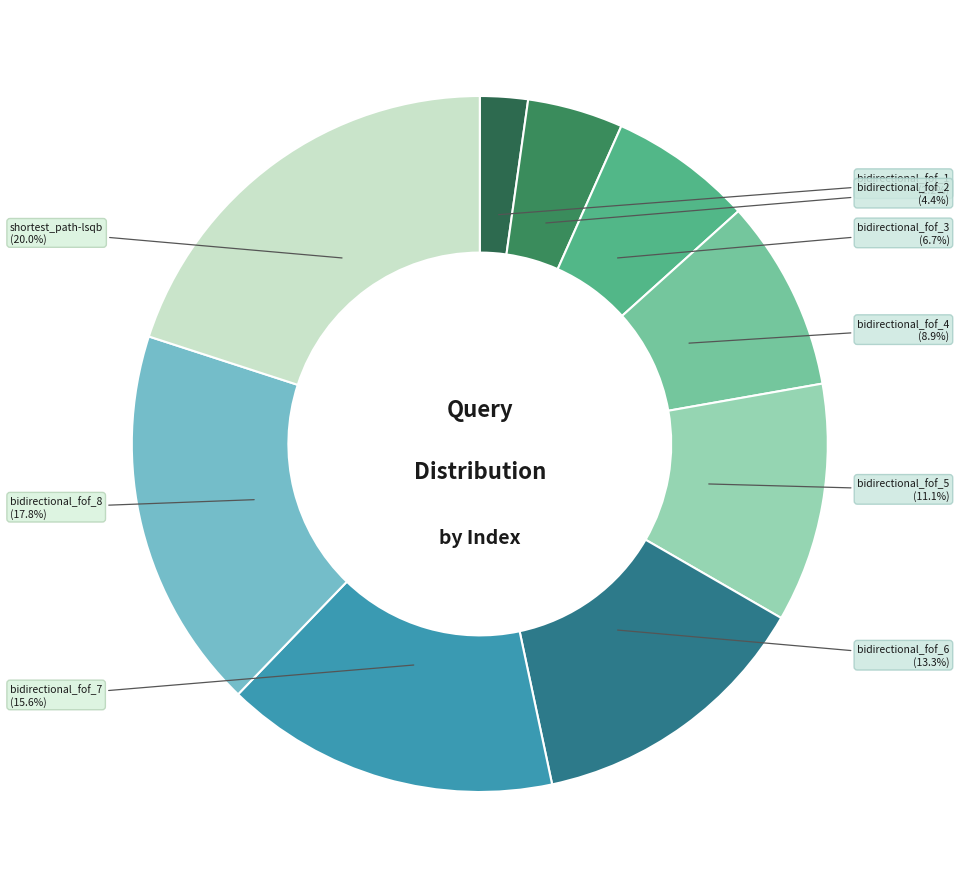

How many slices are in this pie chart?

9